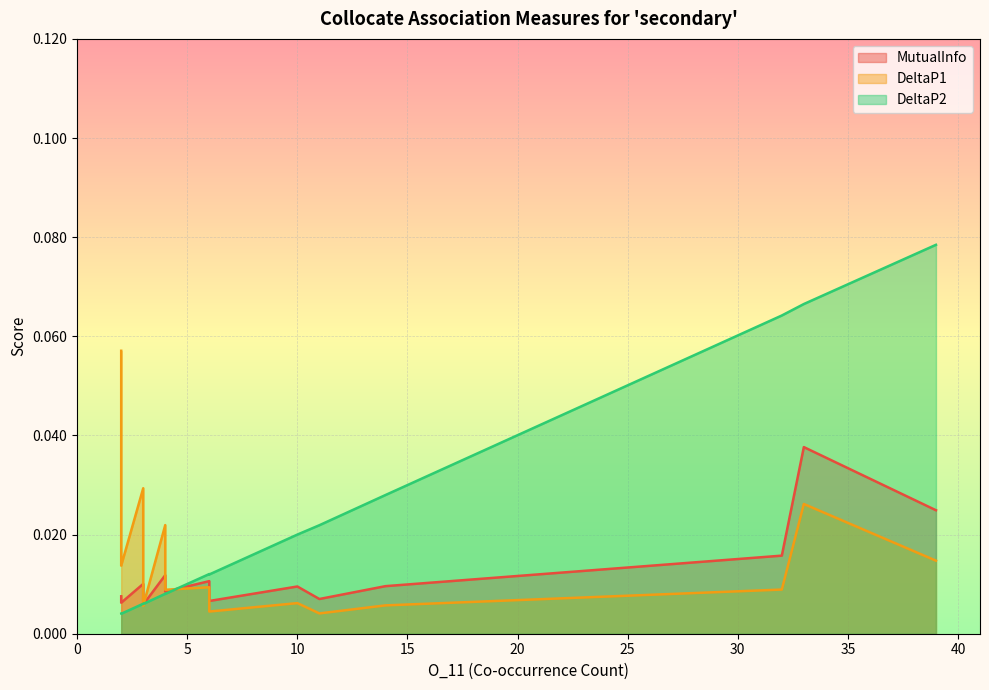

Which series changed the most between 10 and 6?

DeltaP2